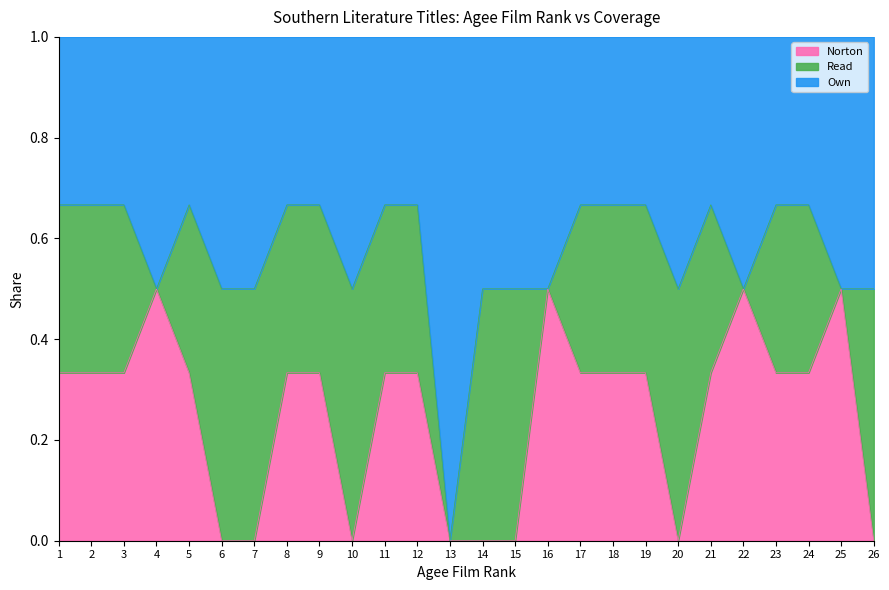

At which label is Read closest to 0?

4